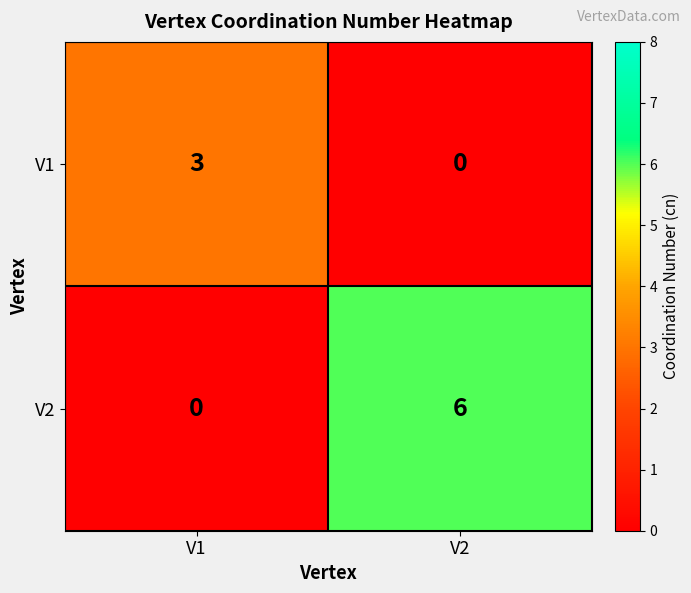

What is the greatest value displayed?

6